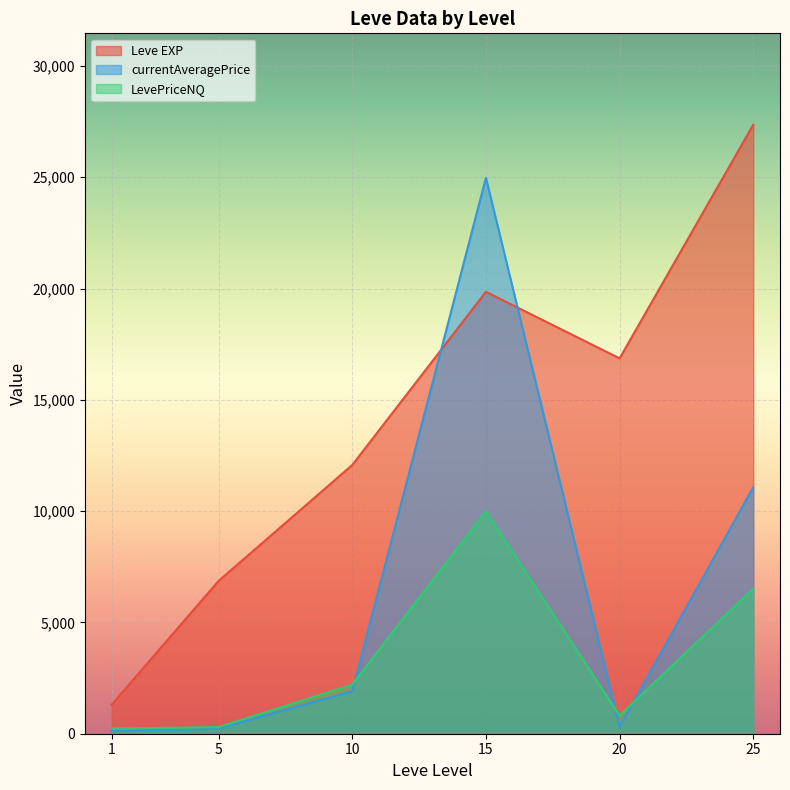

Rank the series by their maximum value, from lowest to highest.

LevePriceNQ, currentAveragePrice, Leve EXP